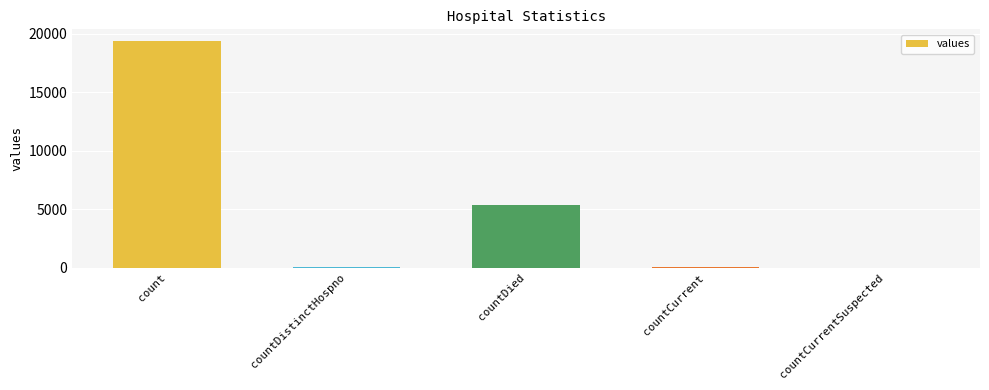

Read the value at countDistinctHospno.

38